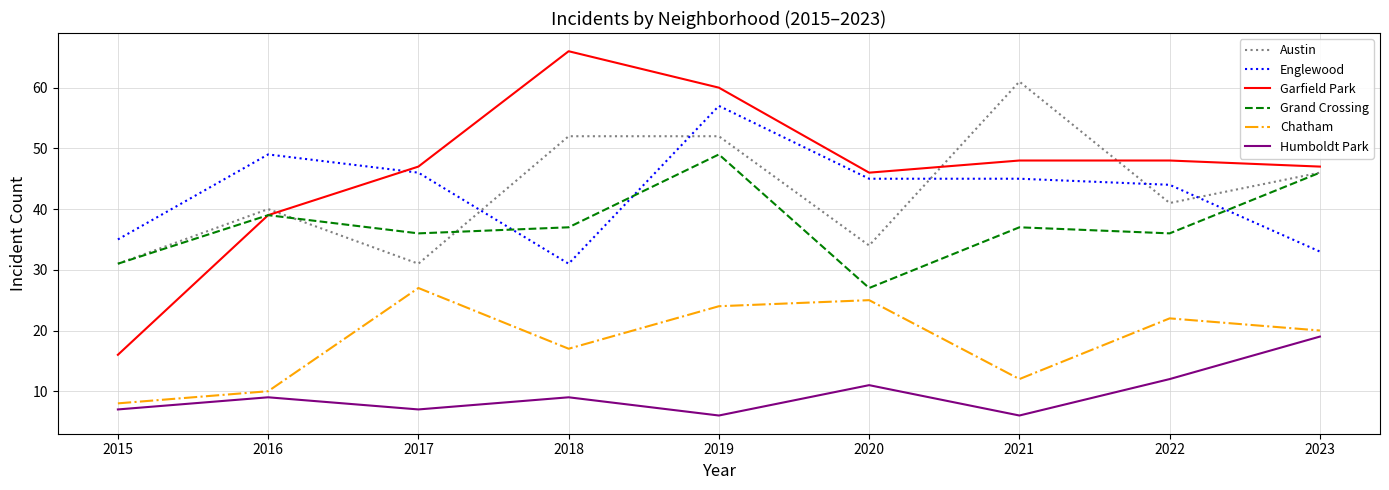

True or false: Grand Crossing has a value of 66 at 2016.

False